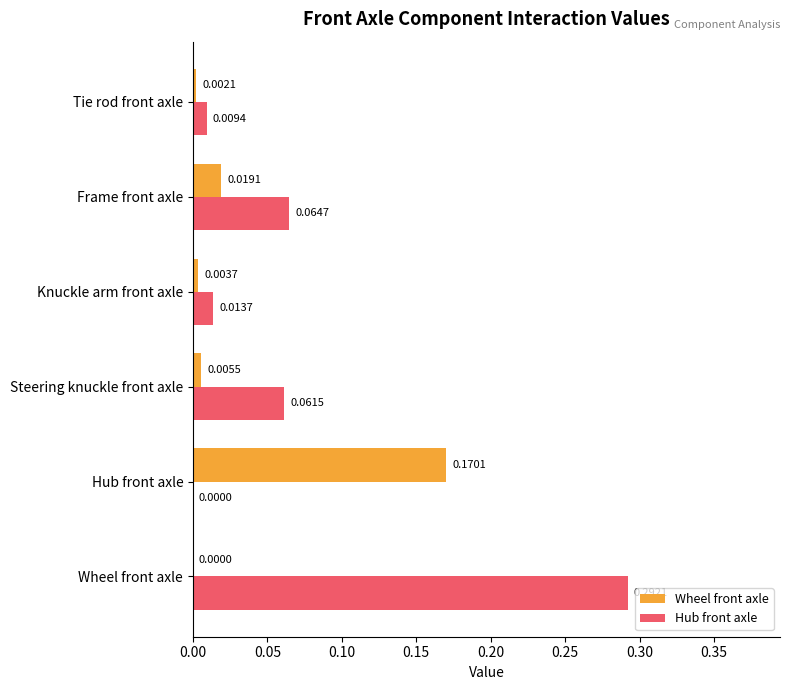

Which series has the largest range (max minus min)?

Hub front axle